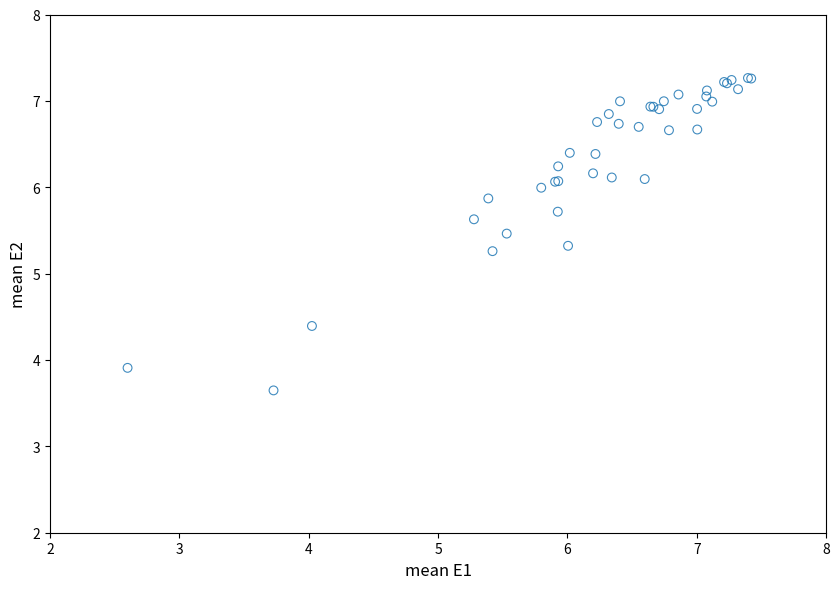

What Y value in the scatter plot is closest to 5?

5.3